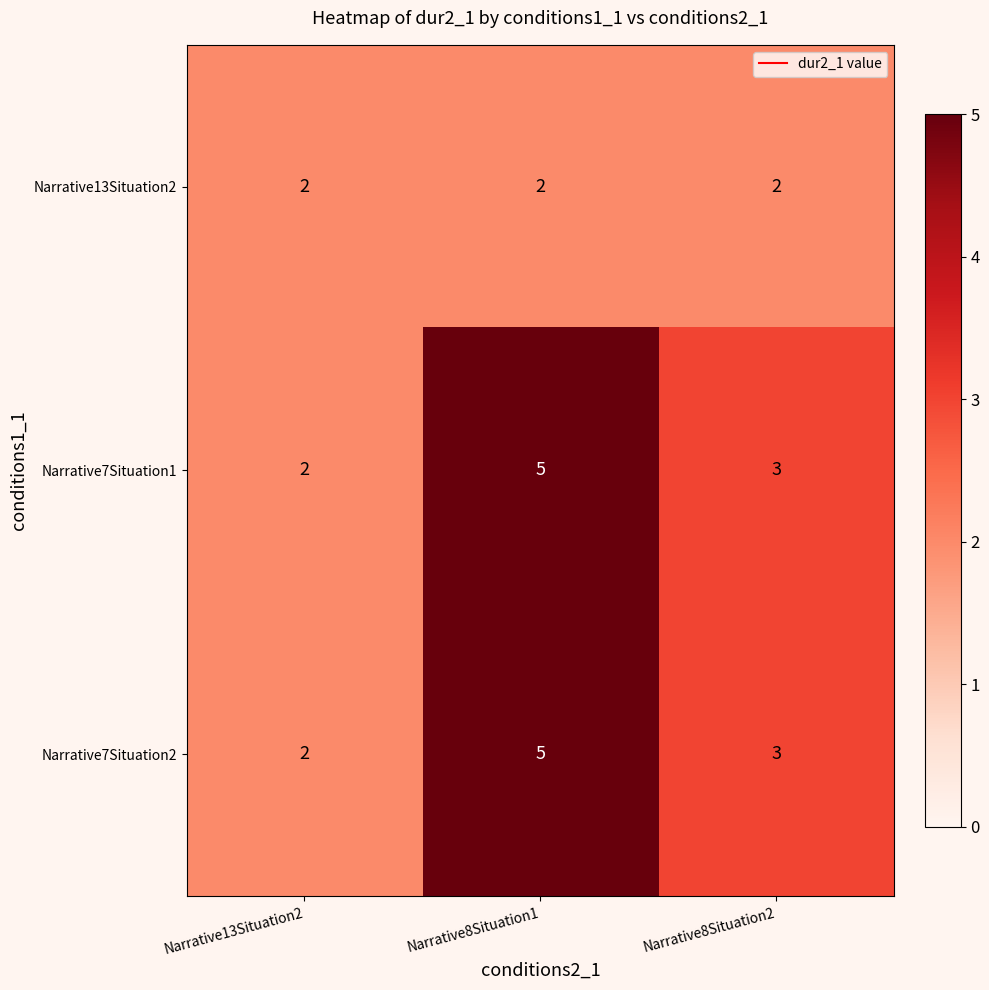

At which category does the chart reach its peak across all series?

Narrative8Situation1